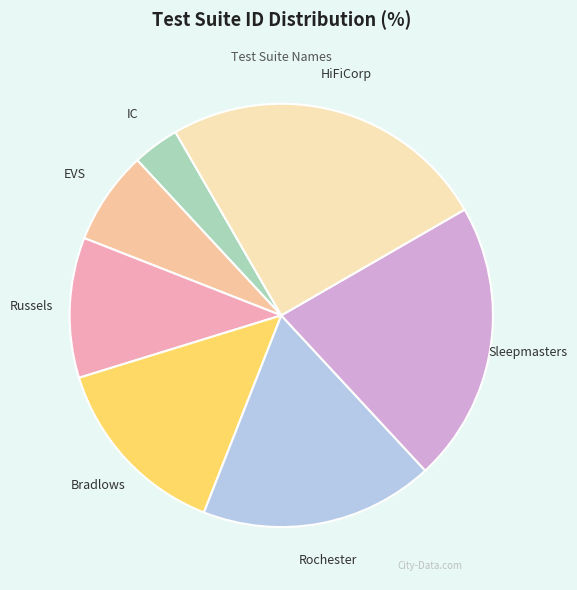

Do HiFiCorp and EVS together represent more than half of the pie?

No